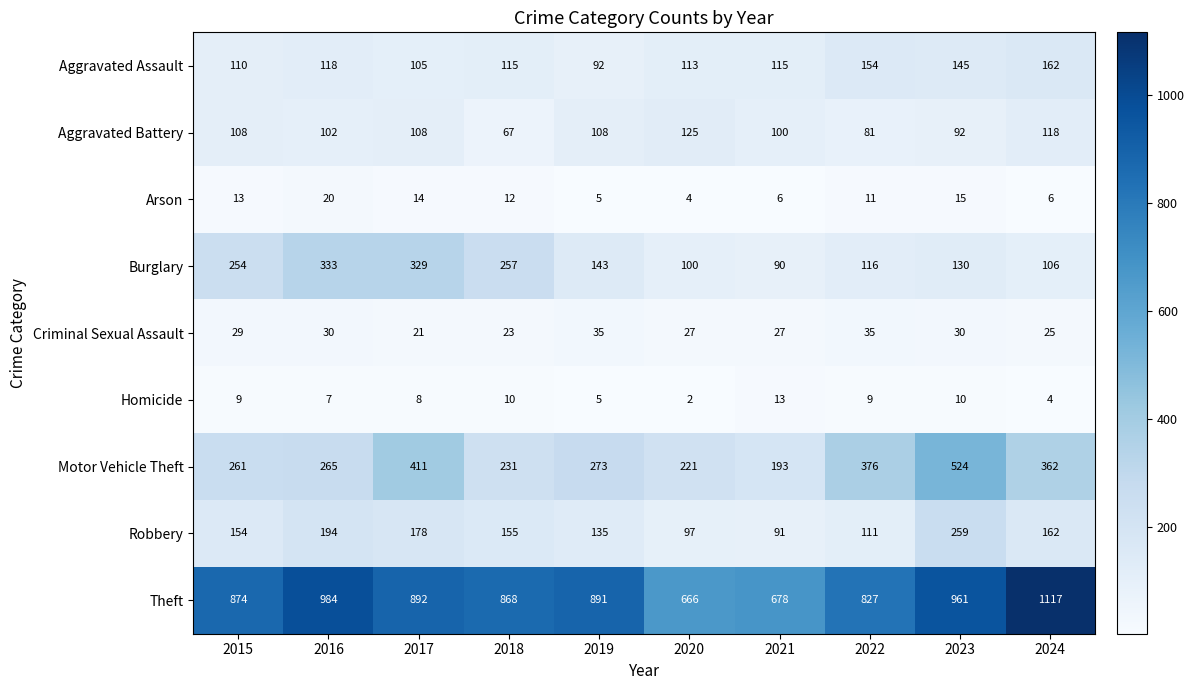

True or false: Motor Vehicle Theft has a value of 216 at 2024.

False